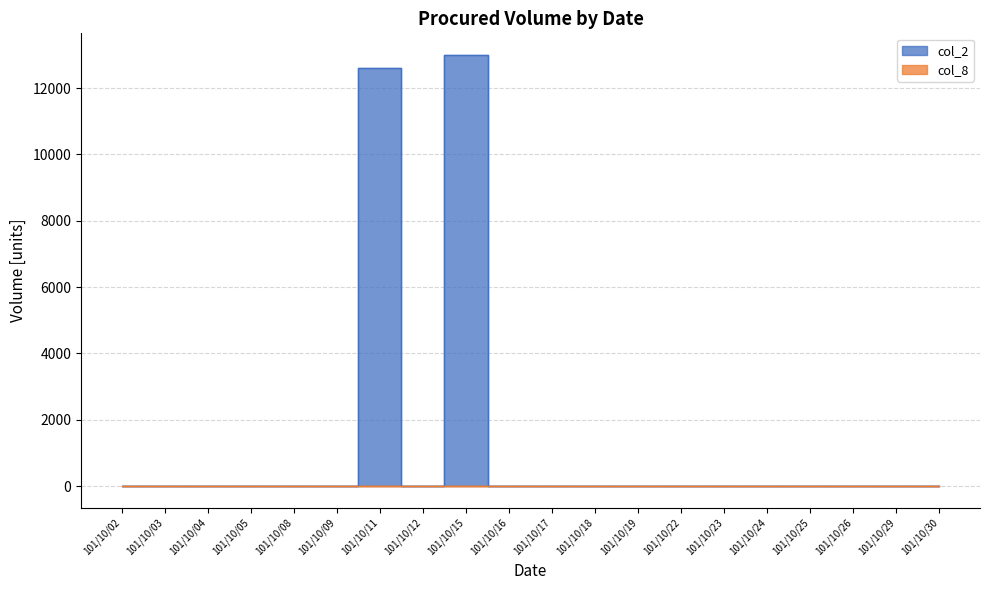

Reading left to right, list all the values displayed in this chart.

col_2: 0	0	0	0	0	0	12600	0	13000	0	0	0	0	0	0	0	0	0	0	0
col_8: 0	0	0	0	0	0	3	0	1	0	0	0	0	0	0	0	0	0	0	0